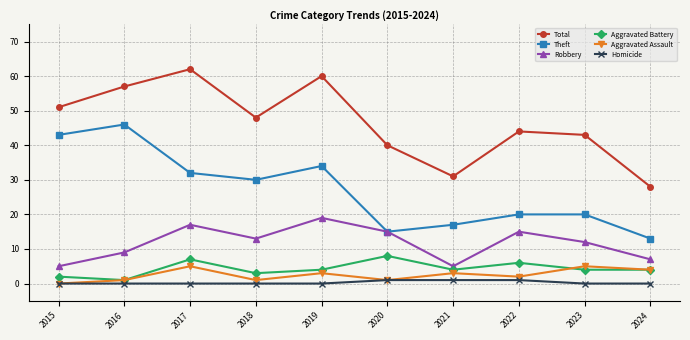

What is the difference between the second highest and second lowest values in the Theft series?

28